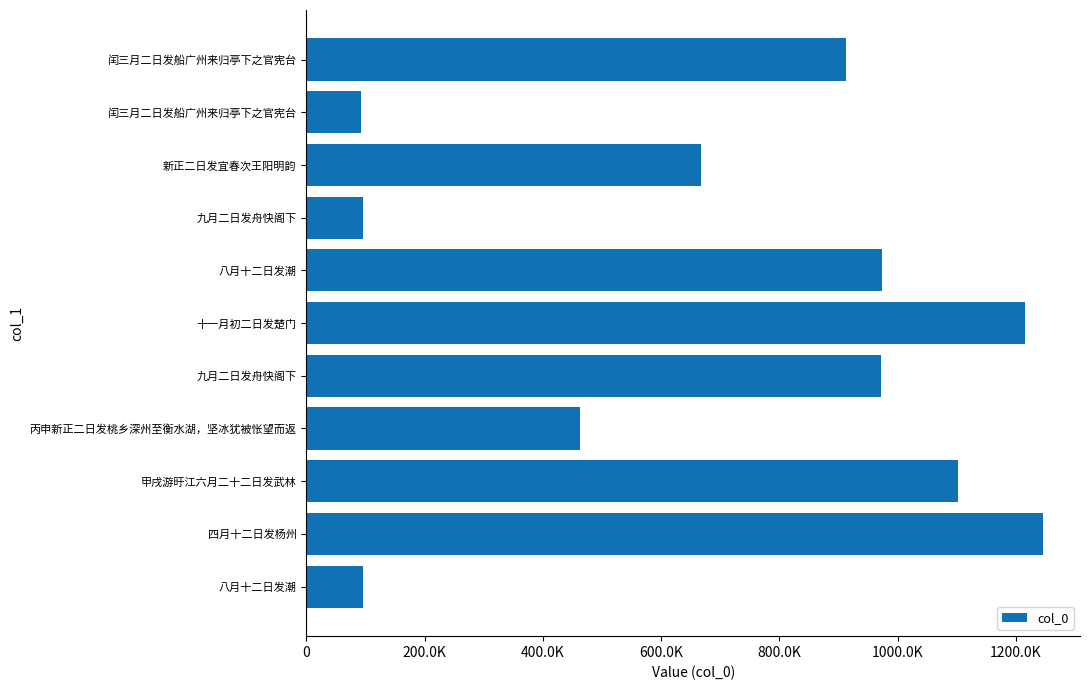

Does the chart contain any negative values?

No